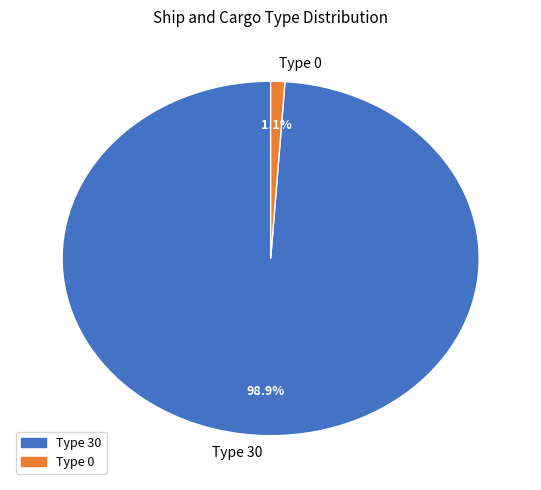

Which category accounts for the majority?

Type 30